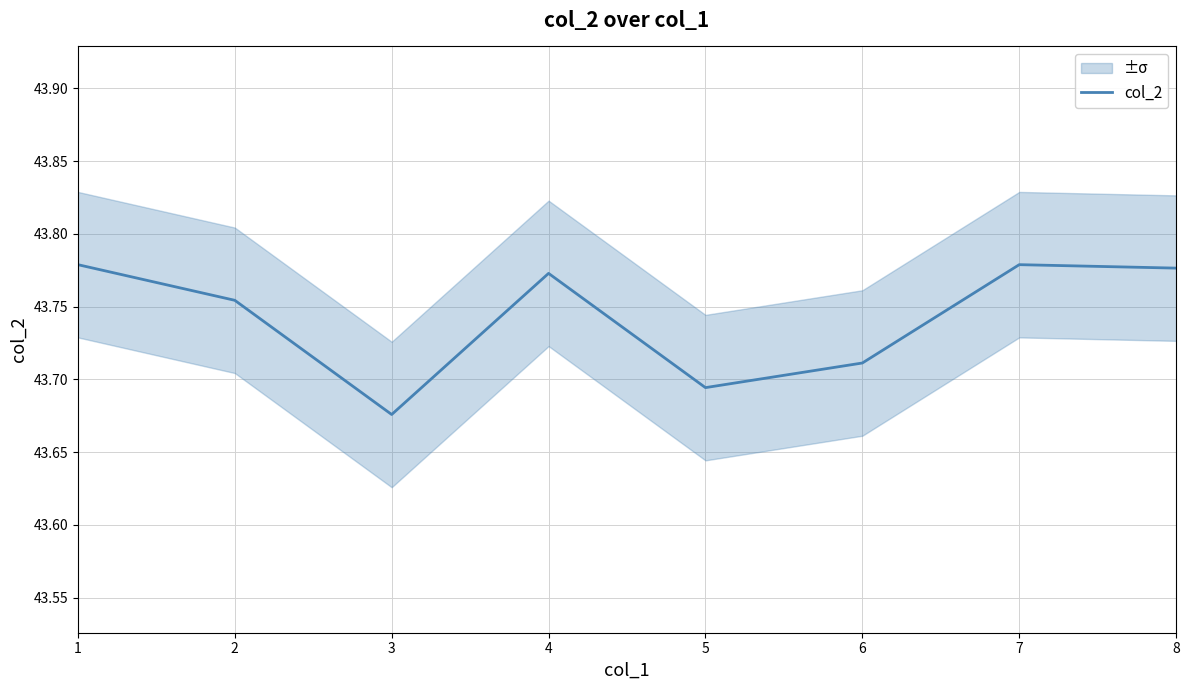

True or false: there are more than 0 points higher than both neighbors.

True